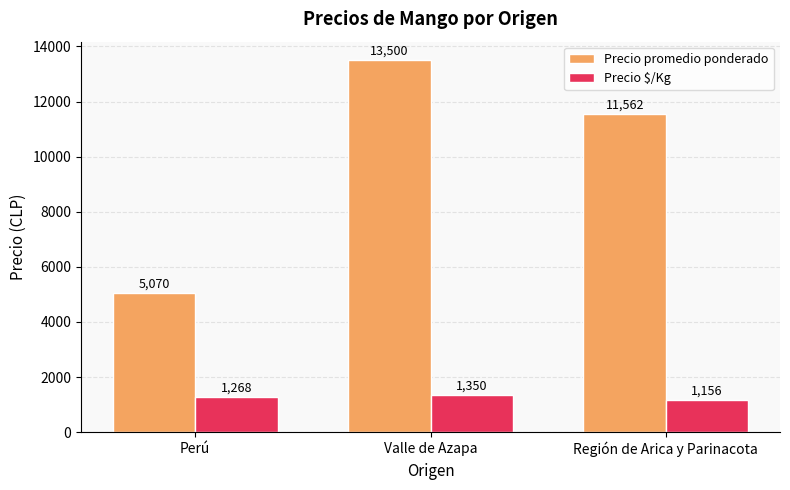

What are all the series names shown in the legend?

Precio promedio ponderado, Precio $/Kg